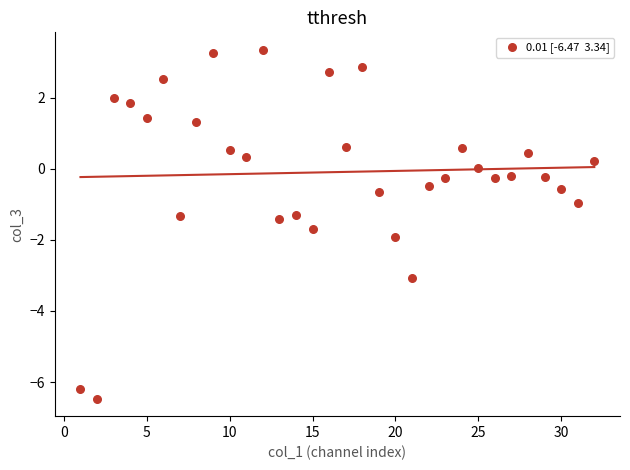

What is the range of X values (max minus min)?

31.0